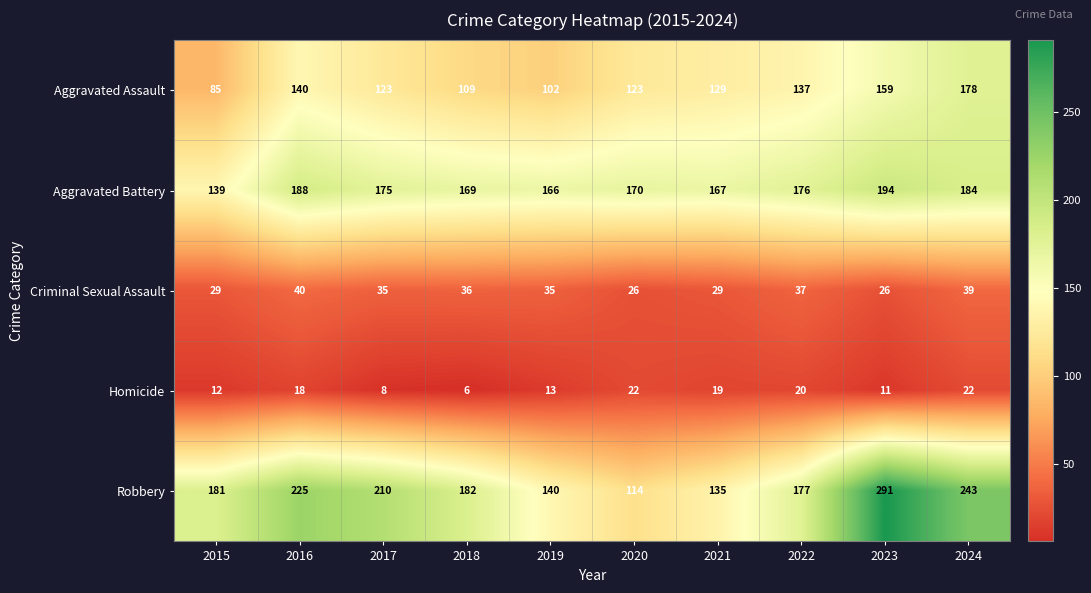

What is the difference between the maximum and minimum values in the Aggravated Assault series?

93